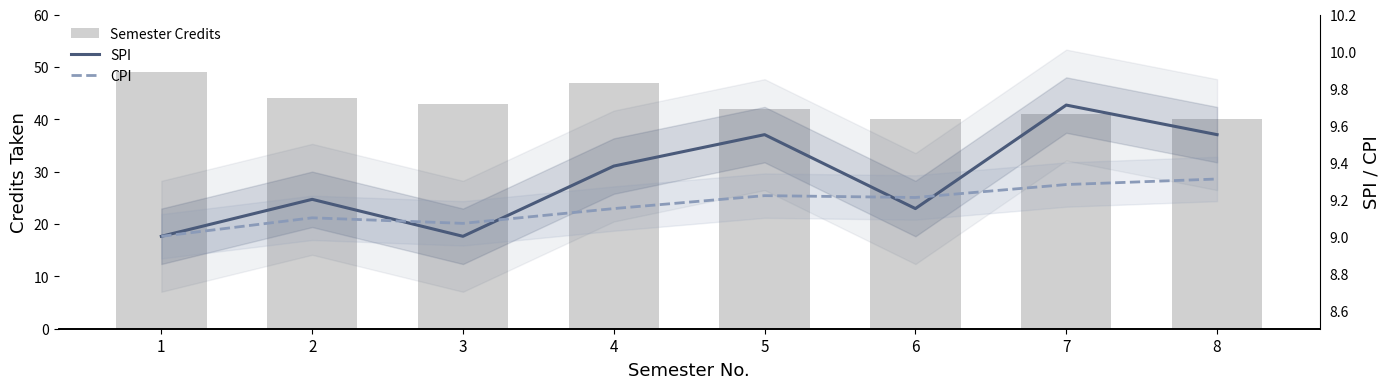

At which category is the sum across all series the highest?

1